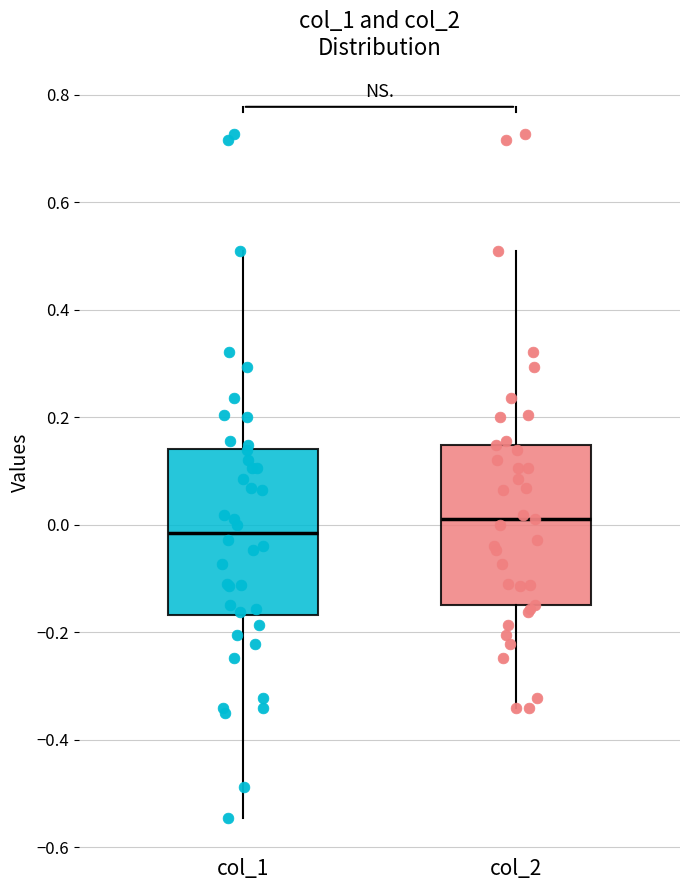

Reading left to right, transcribe this box plot: for each box, give where its median line is, the range the box spans, and where its two whiskers end, as read against the y-axis. The values are not printed on the chart, so give them approximately, as read against the axis.

col_1: median -0.02, box -0.16 to 0.14, whiskers -0.54 to 0.50
col_2: median 0.02, box -0.14 to 0.14, whiskers -0.34 to 0.50